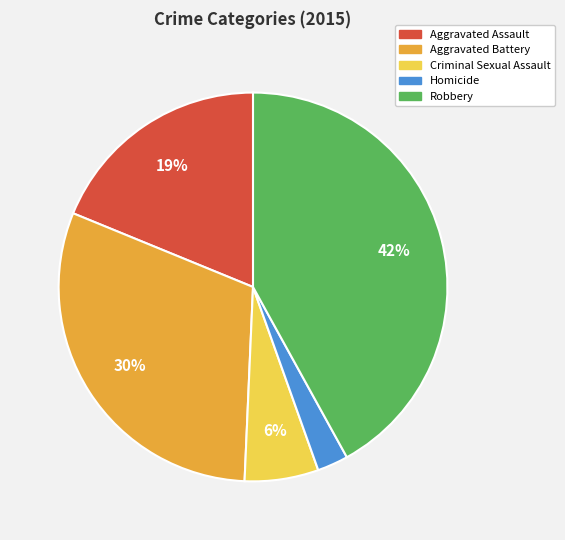

Does any single category account for the majority?

No